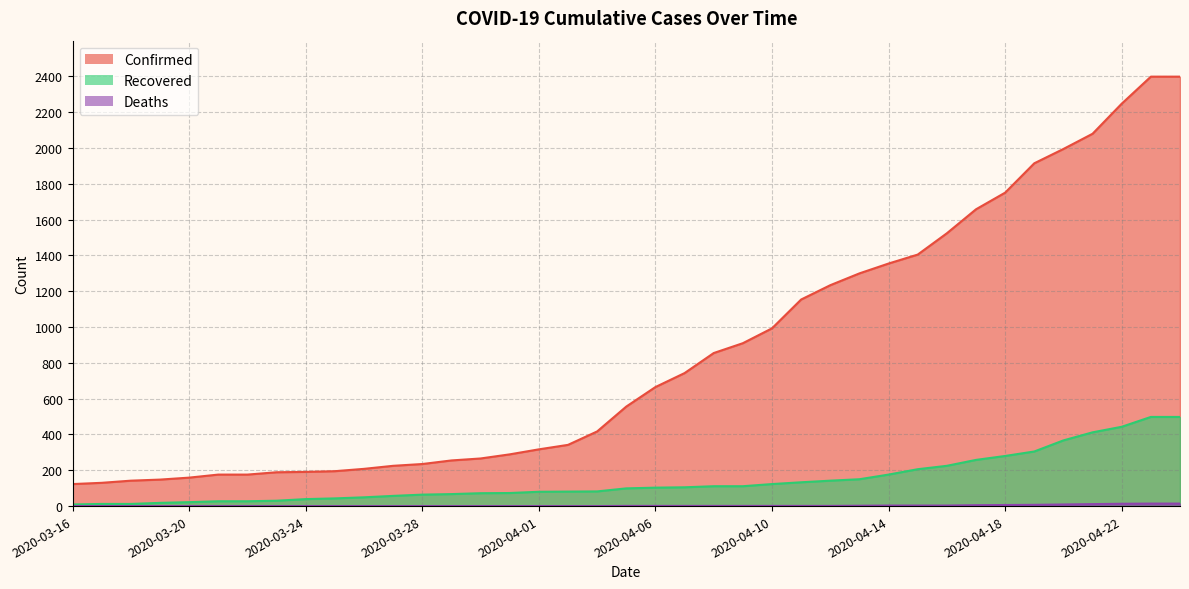

True or false: Confirmed has more than 1 points higher than both neighbors.

False